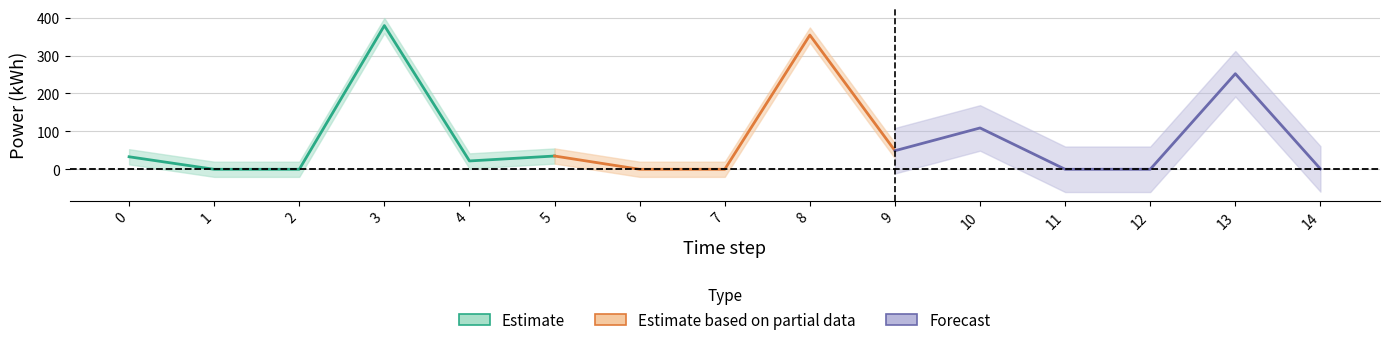

How many lines are shown in the chart?

3